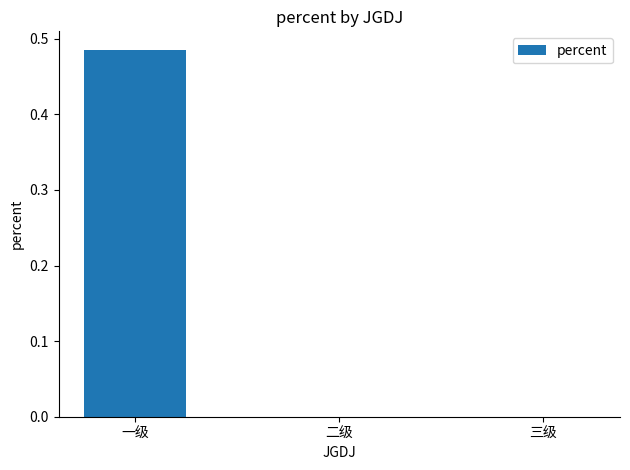

The value at 三级 is 0.0. True or false?

True